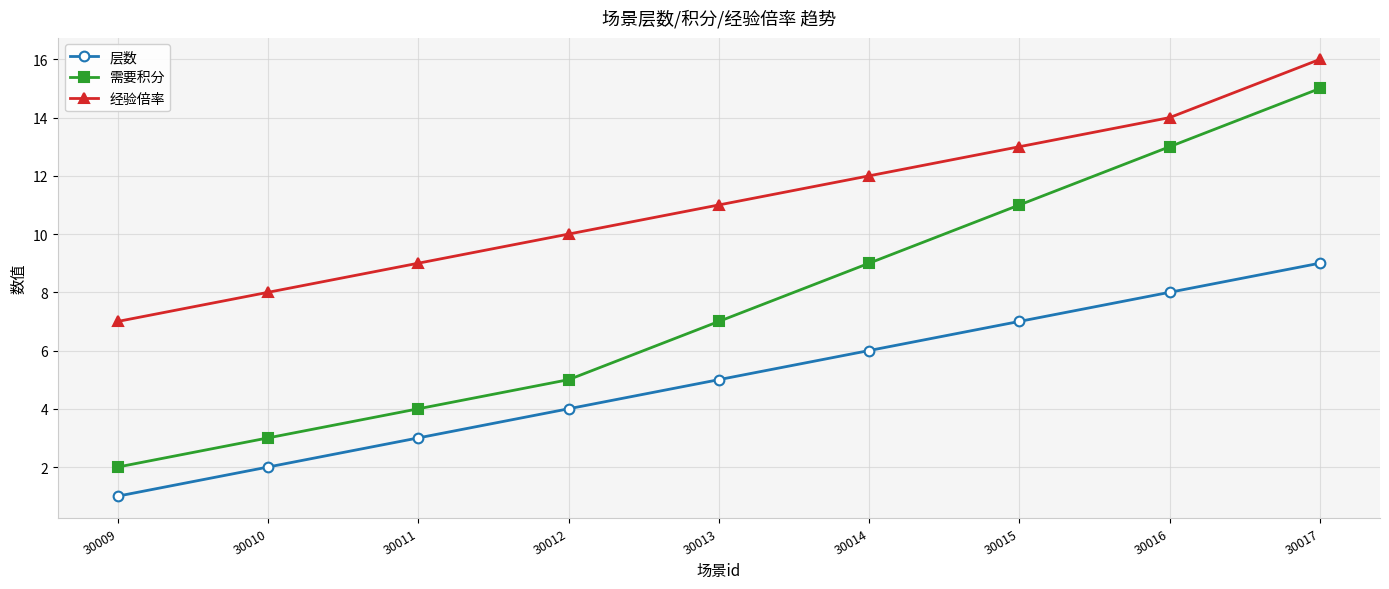

What is the total value across all series at 30009?

10